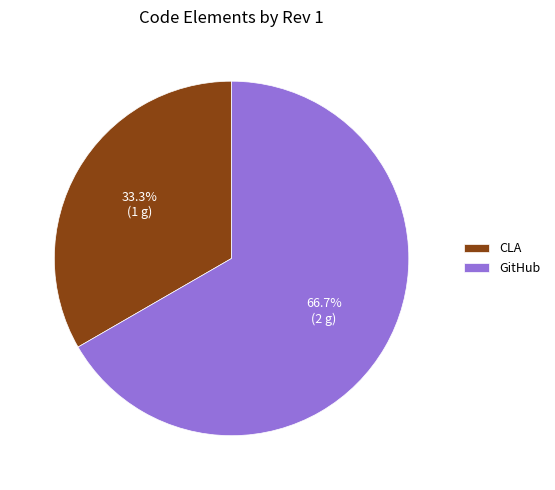

Do CLA and GitHub together represent more than half of the pie?

Yes